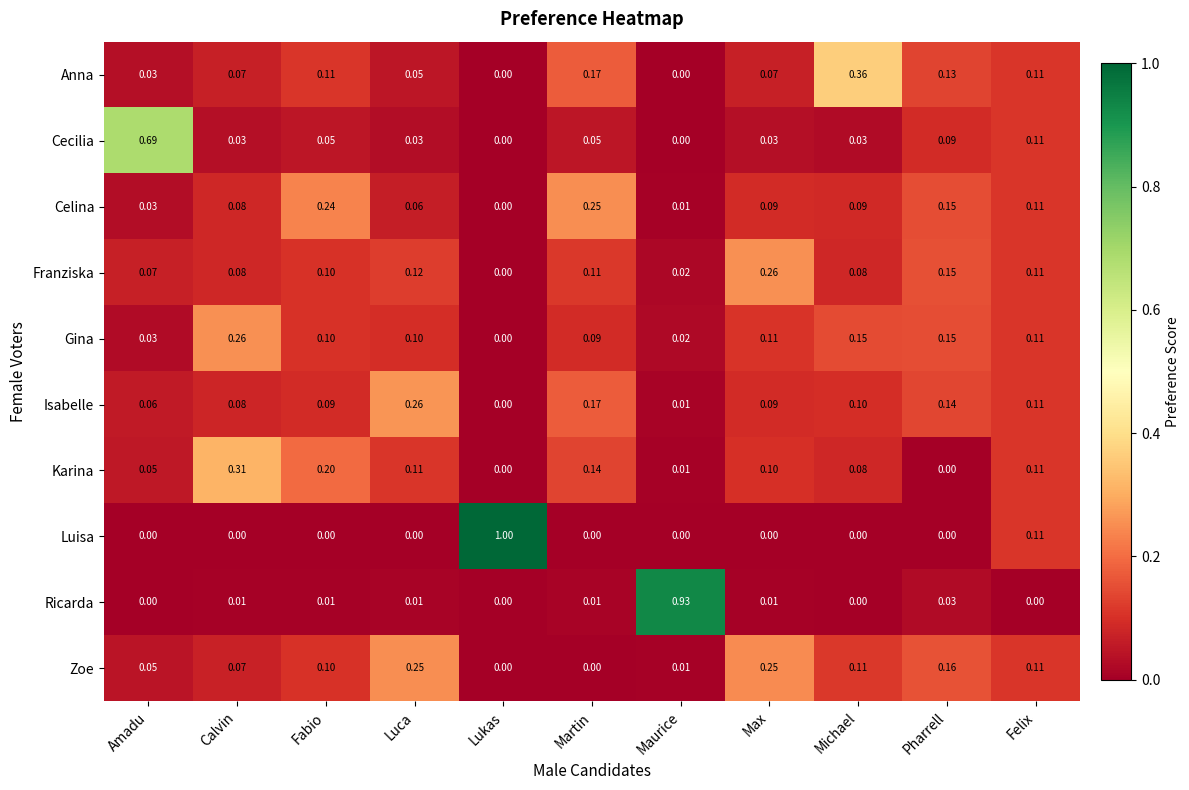

What is the difference between the highest and lowest values at Felix?

0.1